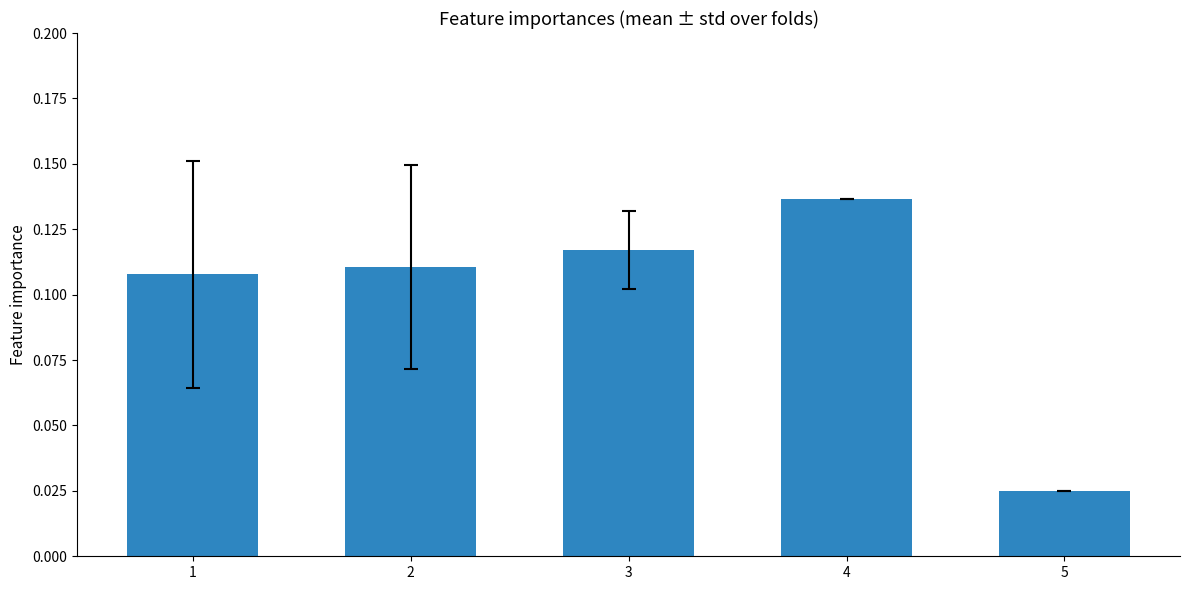

The chart shows a value of 0.0 at 4. True or false?

False